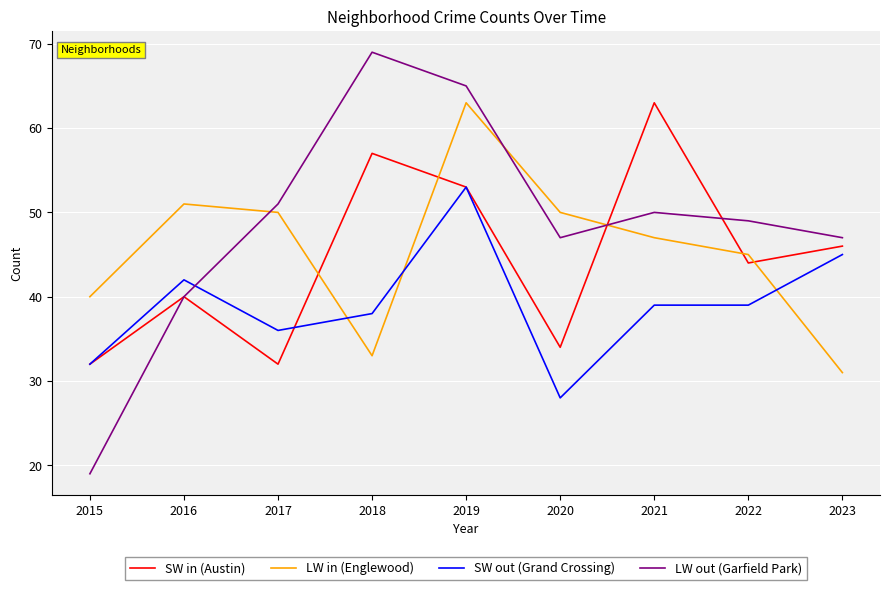

True or false: LW in (Englewood) and LW out (Garfield Park) cross at least once.

True